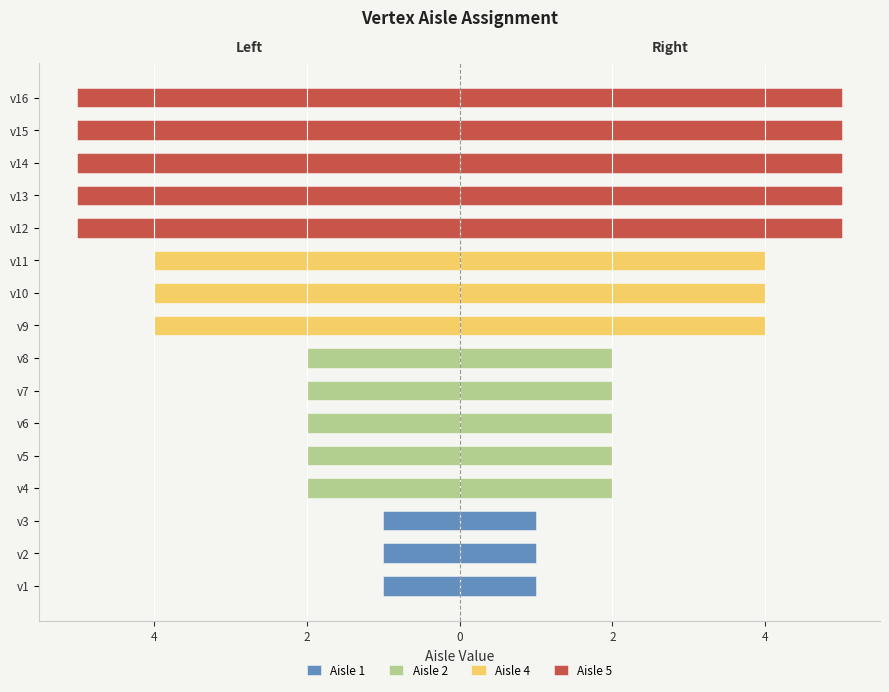

True or false: Aisle 2 has a value of 0 at v3.

True